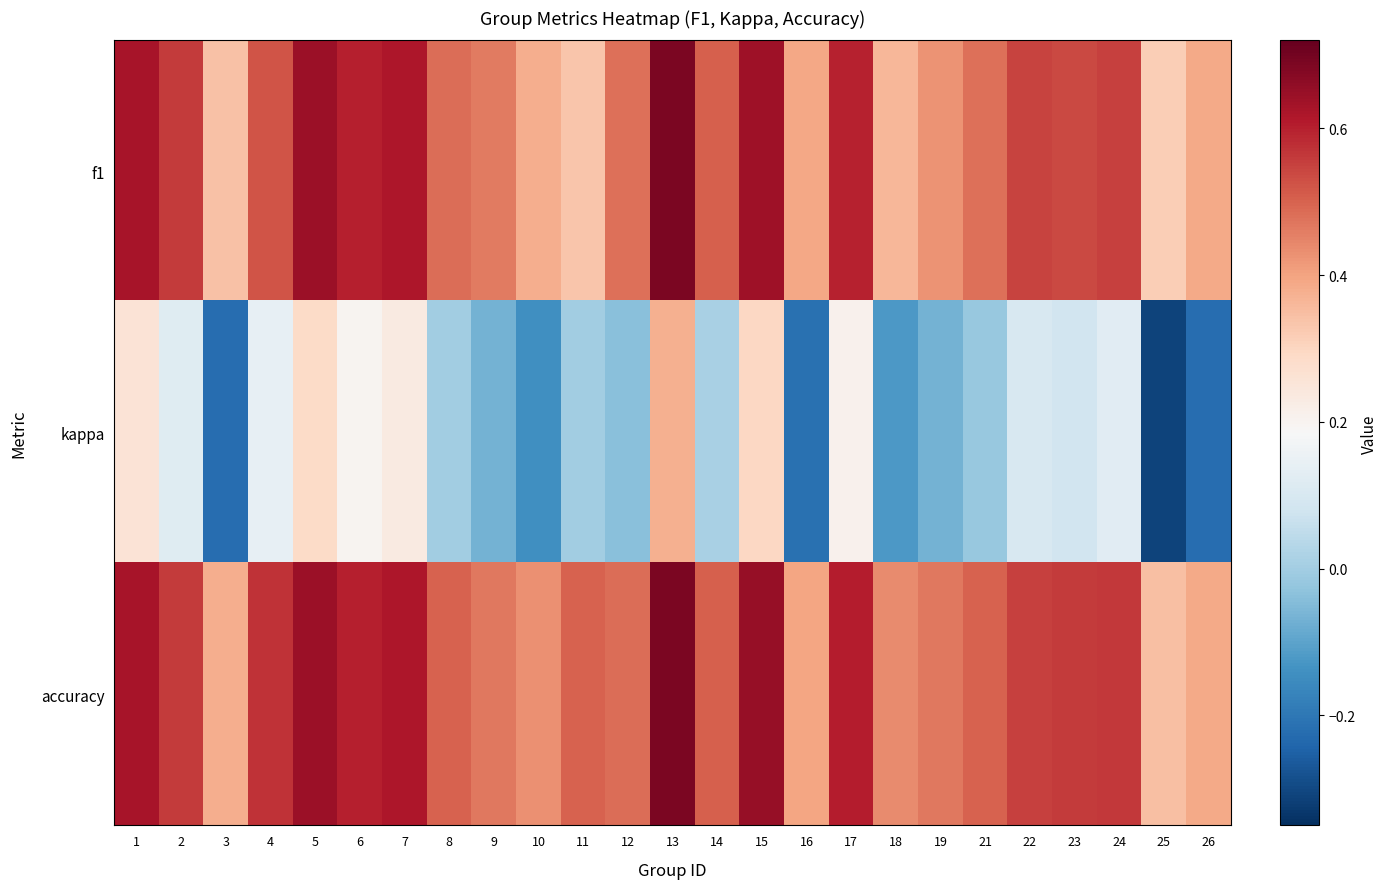

What is the difference between the highest and lowest values at 12?

0.5